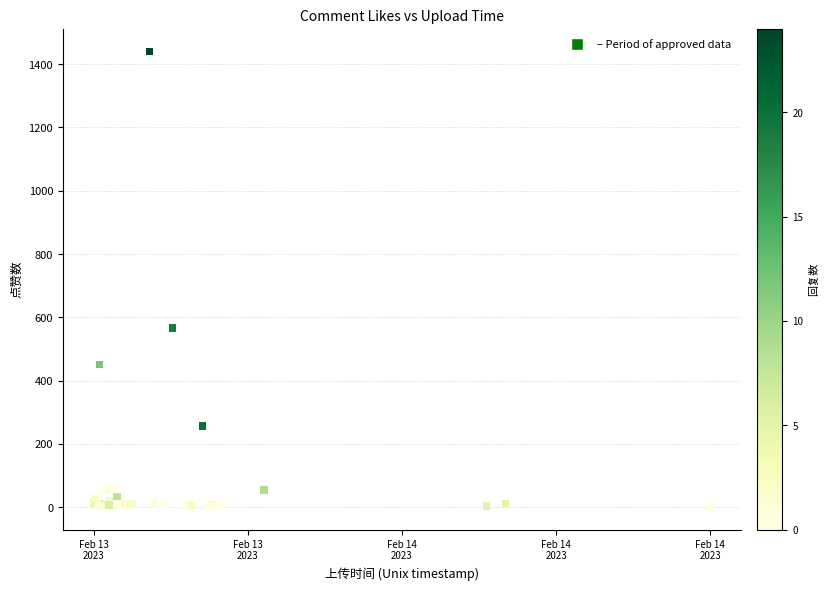

What Y value in the scatter plot is closest to 720?

567